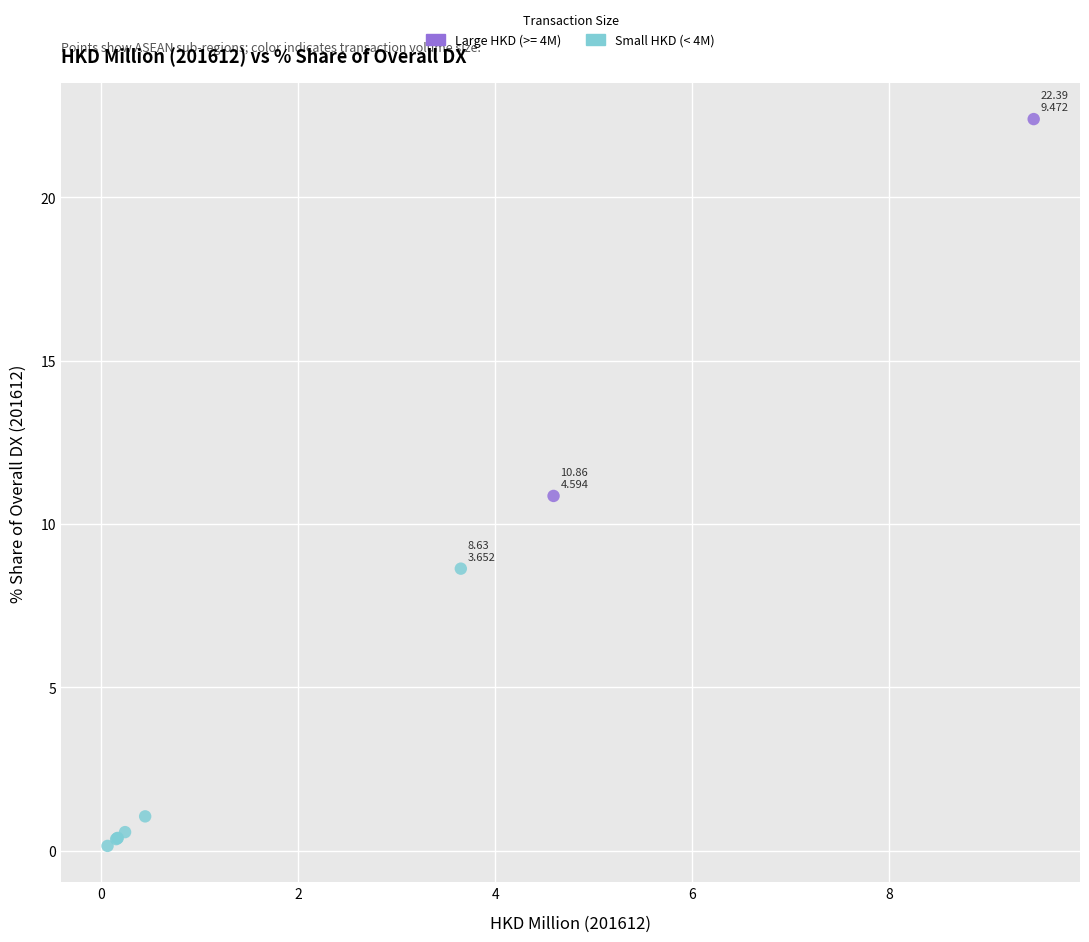

What are all the series names shown in the legend?

Large HKD (>= 4M), Small HKD (< 4M)